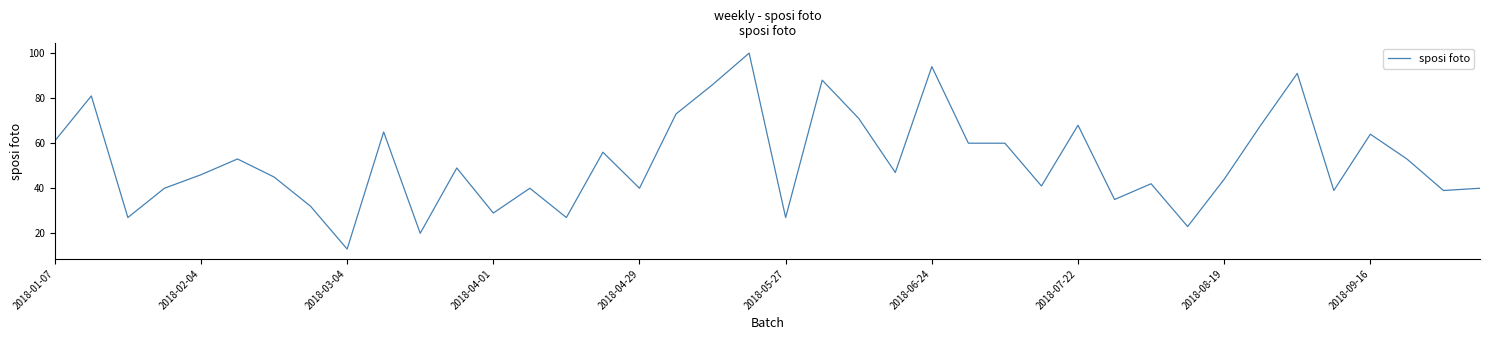

What is the difference between the maximum and minimum values?

87